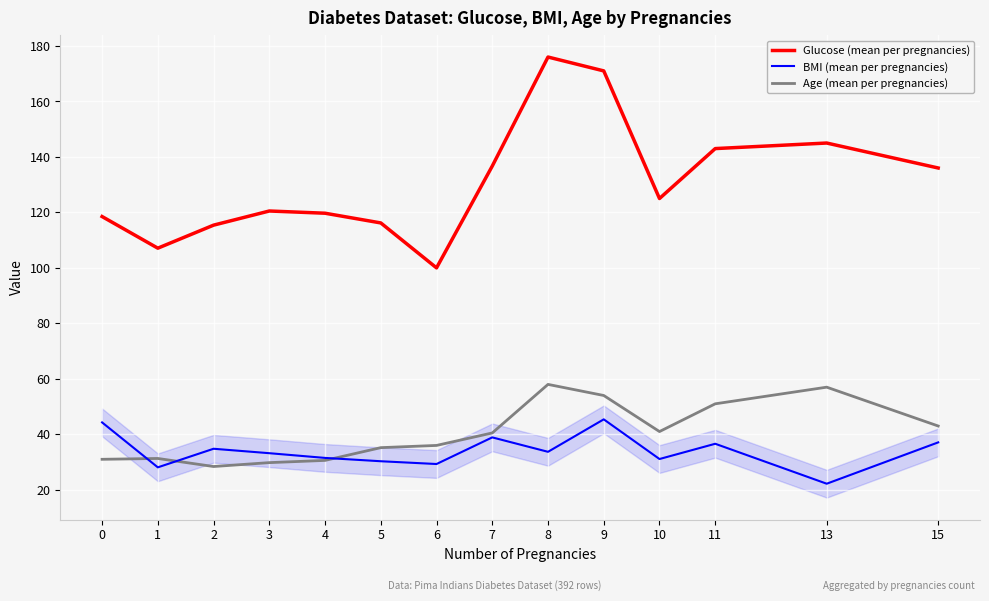

Does the chart display data point markers on the line(s)?

No